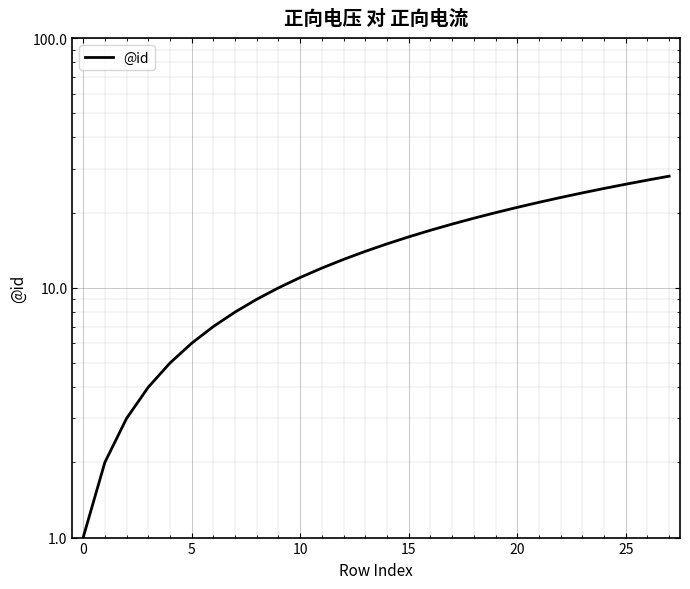

What is the maximum value shown in the chart?

28